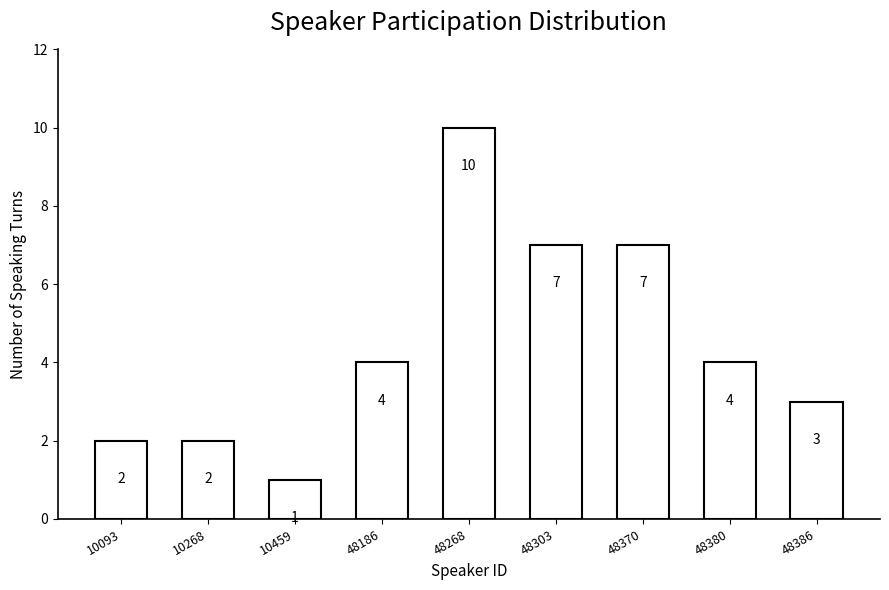

Reading left to right, transcribe all the data shown in this chart.

2	2	1	4	10	7	7	4	3